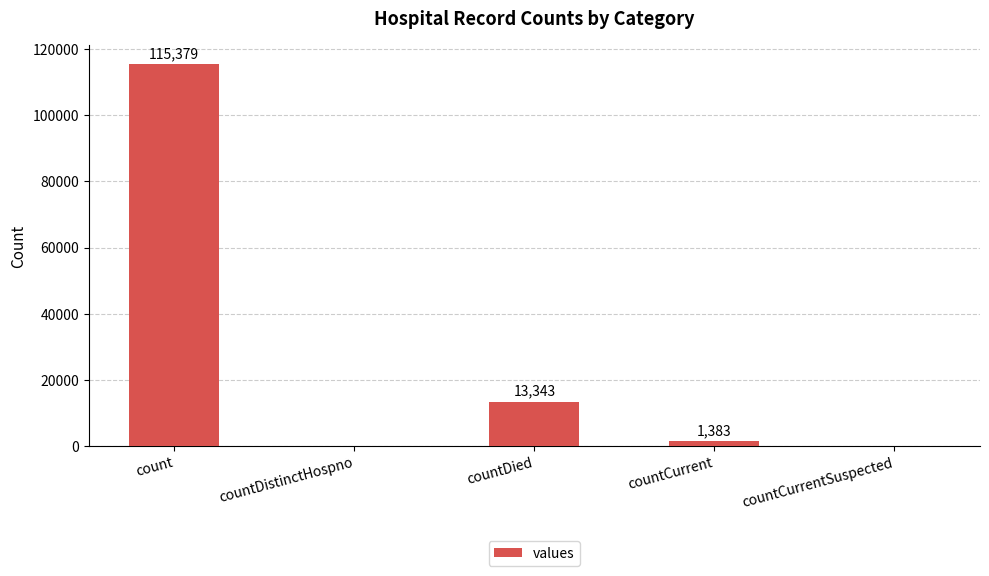

How many categories are shown in the chart?

5